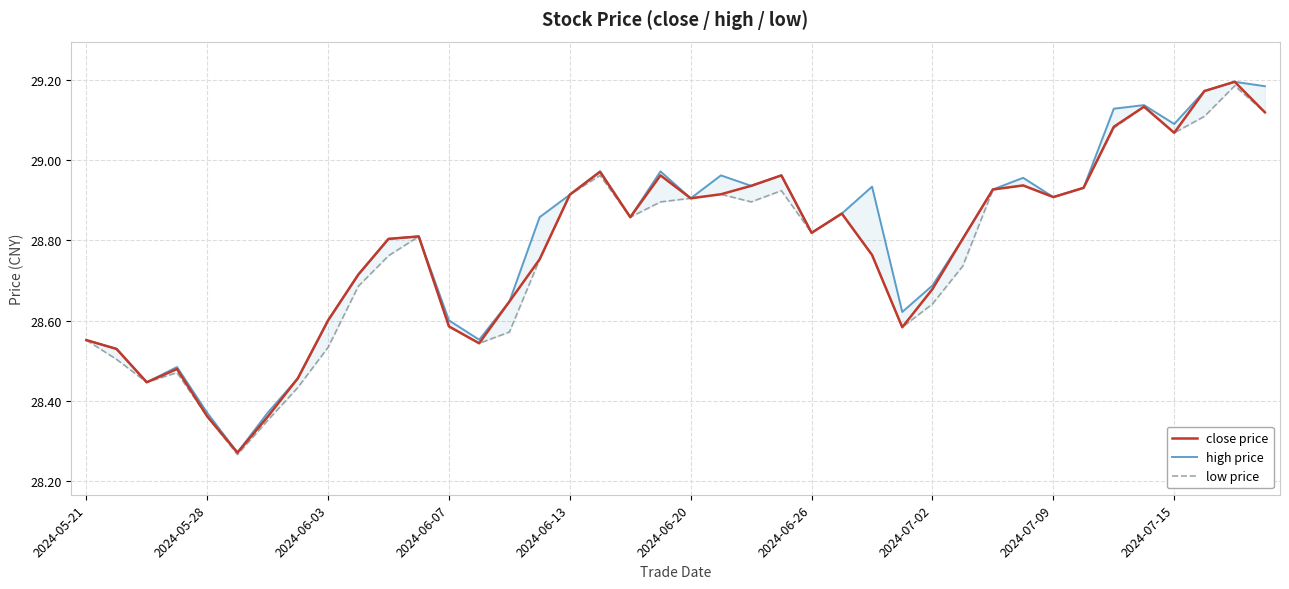

Is it true that close price equals 10.0 at 2024-07-02?

False